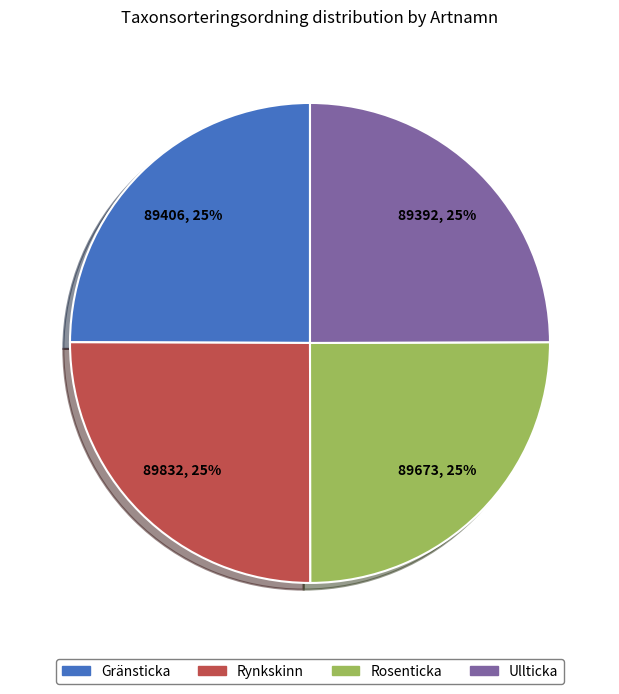

The Ullticka slice represents 25% of the pie. True or false?

True